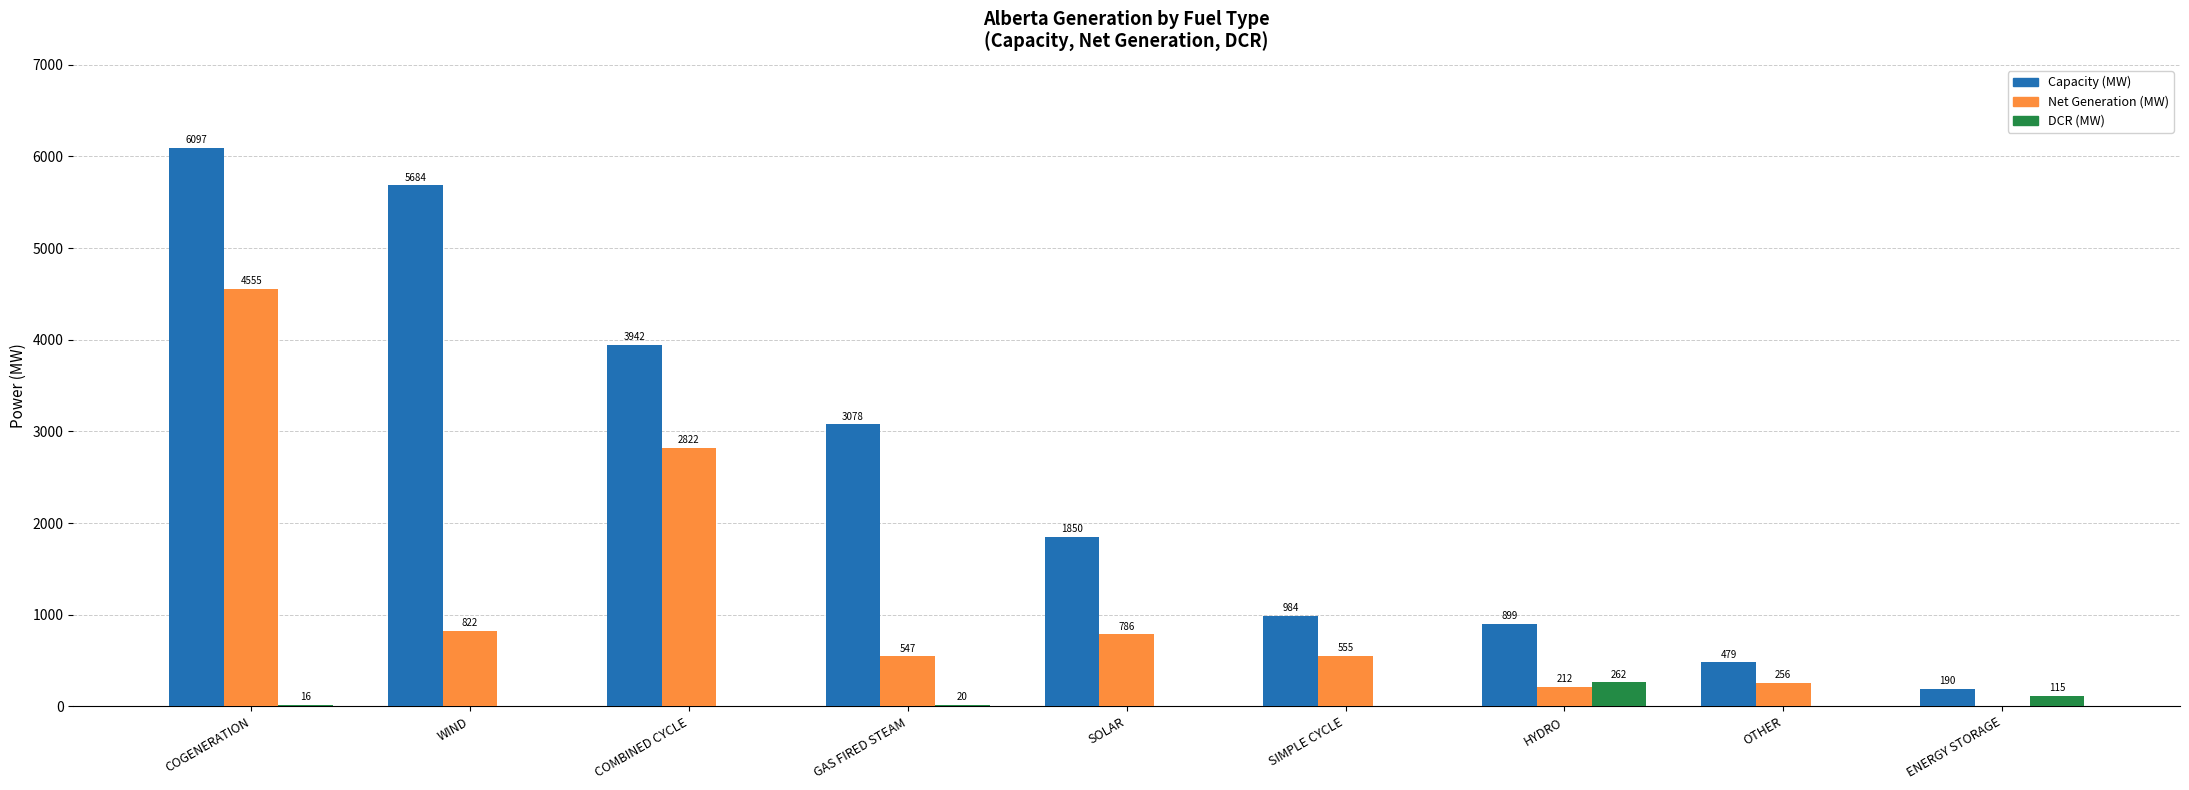

Is it true that Capacity (MW) equals 6746 at COMBINED CYCLE?

False